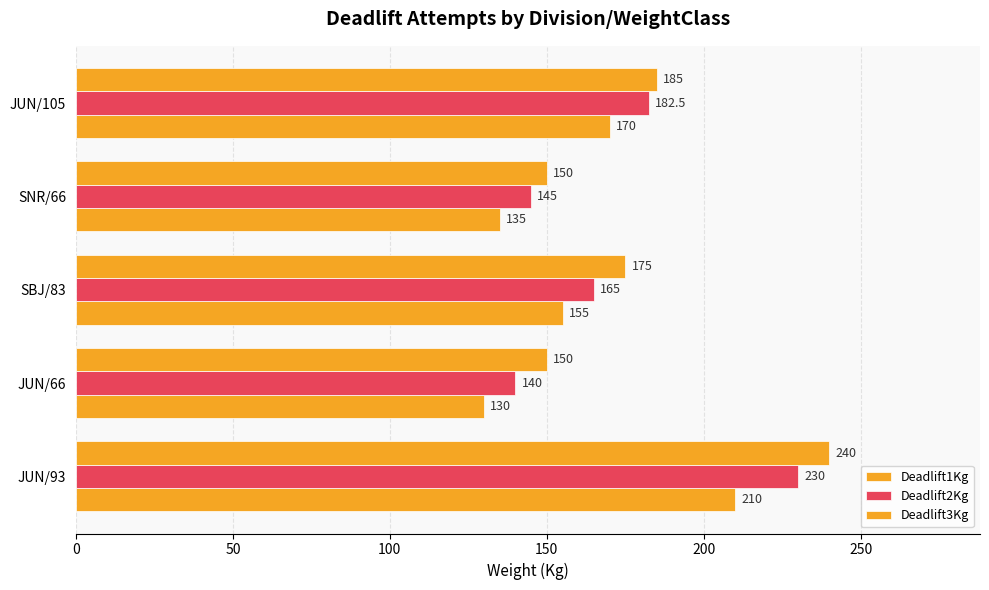

What is the greatest value displayed?

240.0